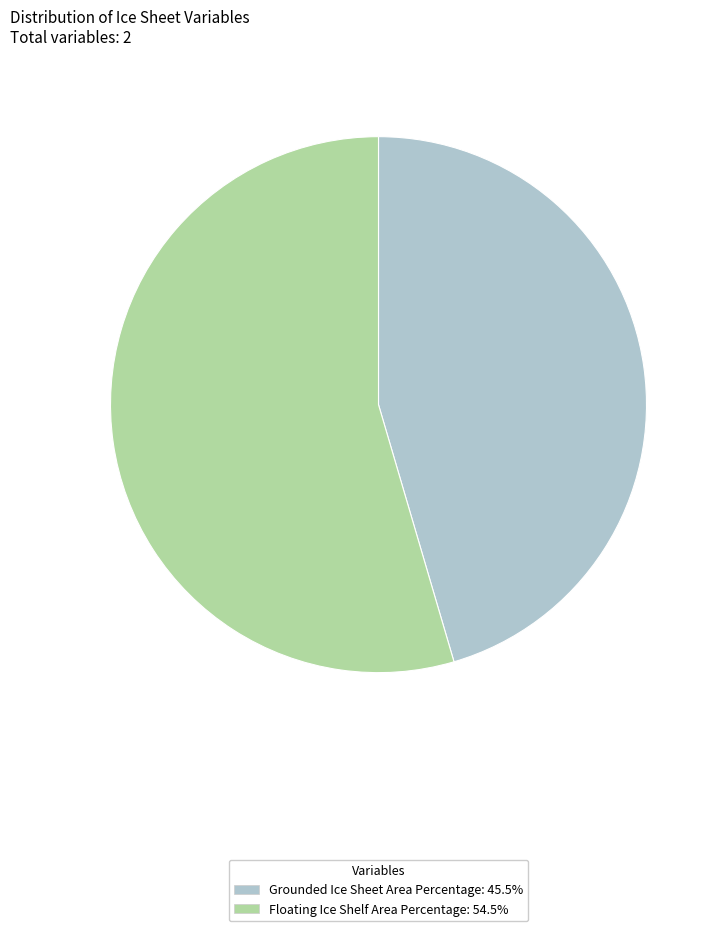

Which category accounts for the majority?

Floating Ice Shelf Area Percentage